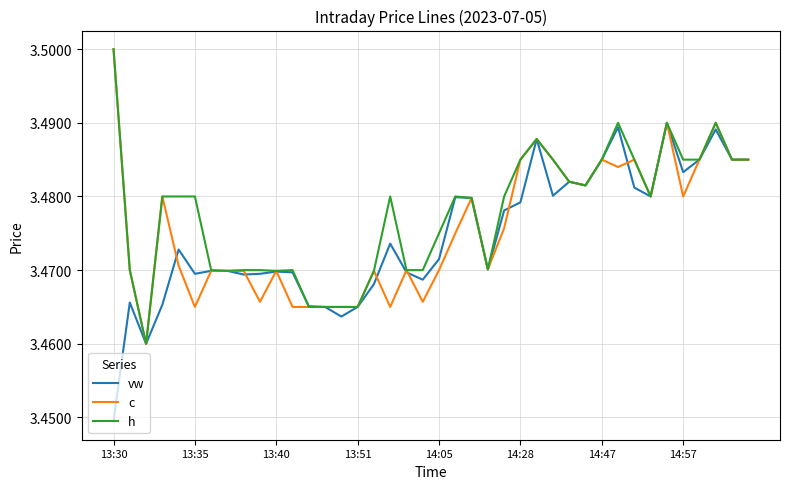

Reading left to right, list all the values displayed in this chart.

vw: 3.4	3.5	3.5	3.5	3.5	3.5	3.5	3.5	3.5	3.5	3.5	3.5	3.5	3.5	3.5	3.5	3.5	3.5	3.5	3.5	3.5	3.5	3.5	3.5	3.5	3.5	3.5	3.5	3.5	3.5	3.5	3.5	3.5	3.5	3.5	3.5	3.5	3.5	3.5	3.5
c: 3.5	3.5	3.5	3.5	3.5	3.5	3.5	3.5	3.5	3.5	3.5	3.5	3.5	3.5	3.5	3.5	3.5	3.5	3.5	3.5	3.5	3.5	3.5	3.5	3.5	3.5	3.5	3.5	3.5	3.5	3.5	3.5	3.5	3.5	3.5	3.5	3.5	3.5	3.5	3.5
h: 3.5	3.5	3.5	3.5	3.5	3.5	3.5	3.5	3.5	3.5	3.5	3.5	3.5	3.5	3.5	3.5	3.5	3.5	3.5	3.5	3.5	3.5	3.5	3.5	3.5	3.5	3.5	3.5	3.5	3.5	3.5	3.5	3.5	3.5	3.5	3.5	3.5	3.5	3.5	3.5